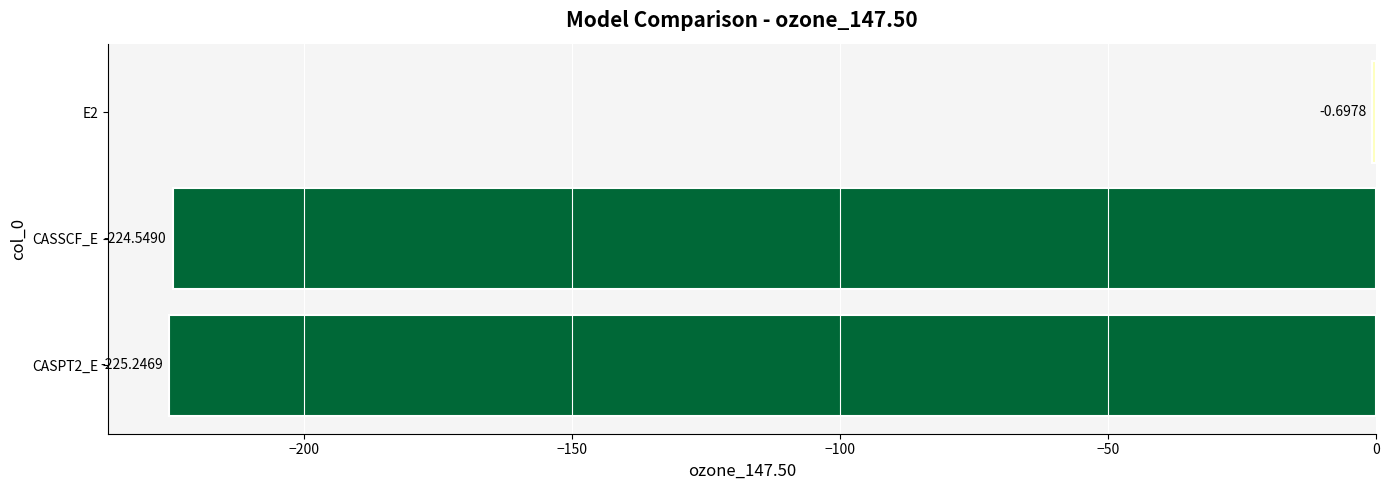

Which has a higher value, CASPT2_E or E2?

E2